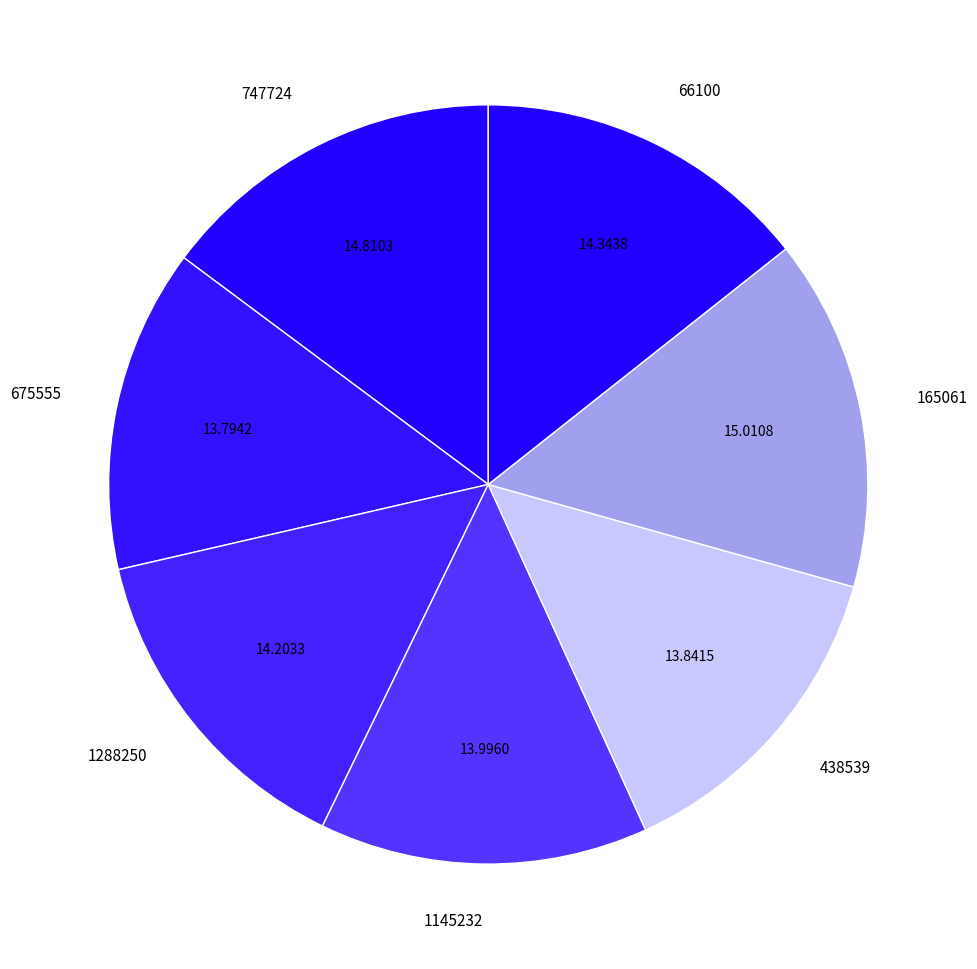

Is 675555 the majority of the pie?

No